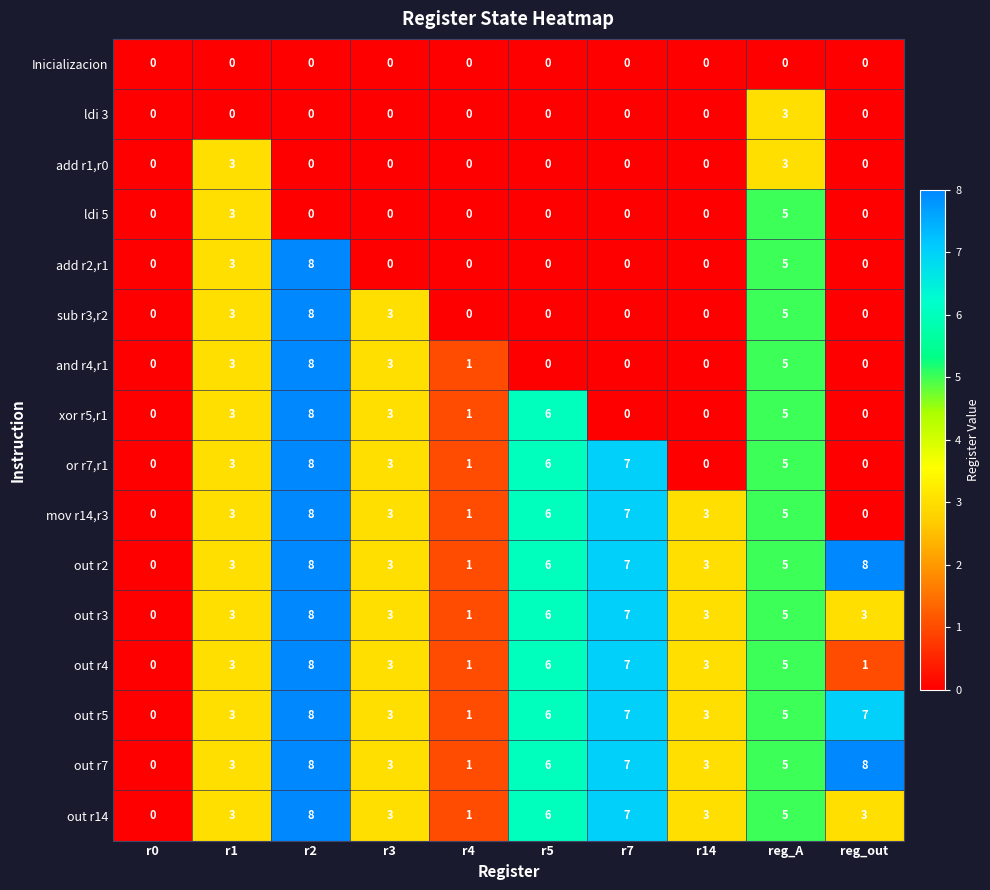

At which category is the sum across all series the highest?

r2